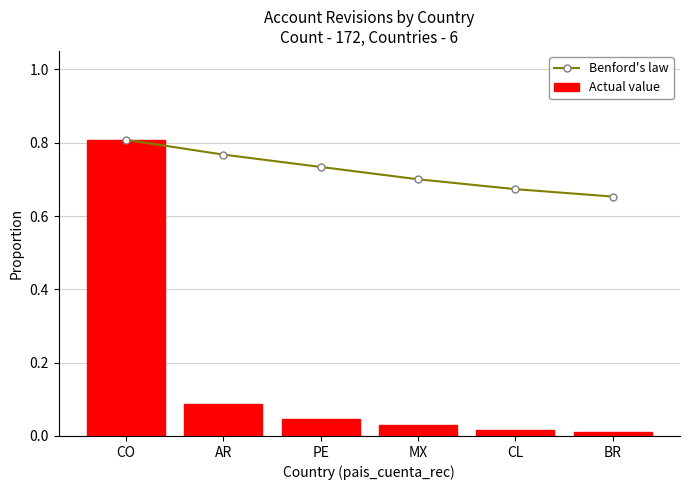

True or false: Actual value has a value of 0.1 at PE.

False